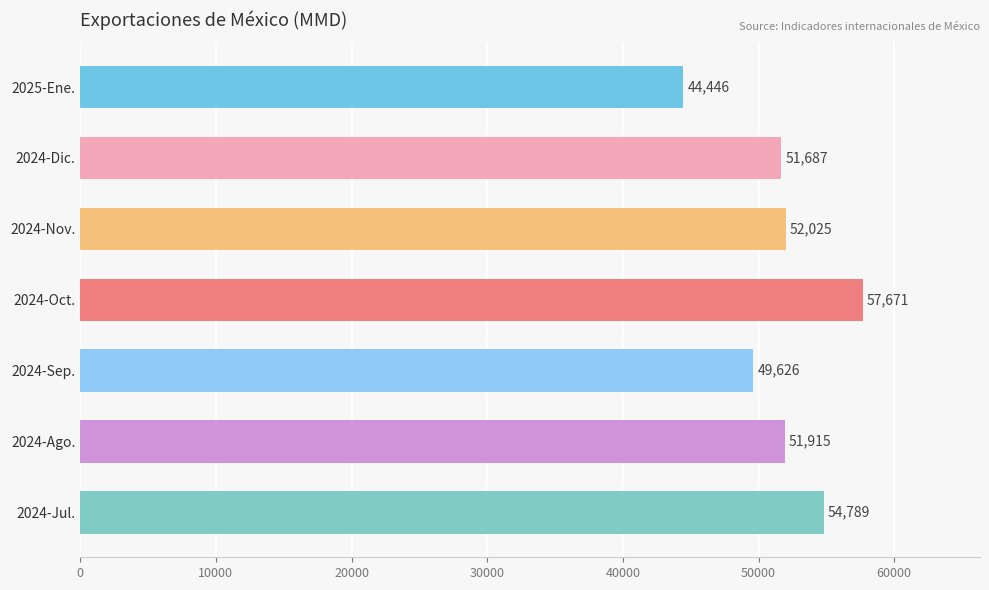

The chart shows a value of 76468.8 at 2024-Sep.. True or false?

False